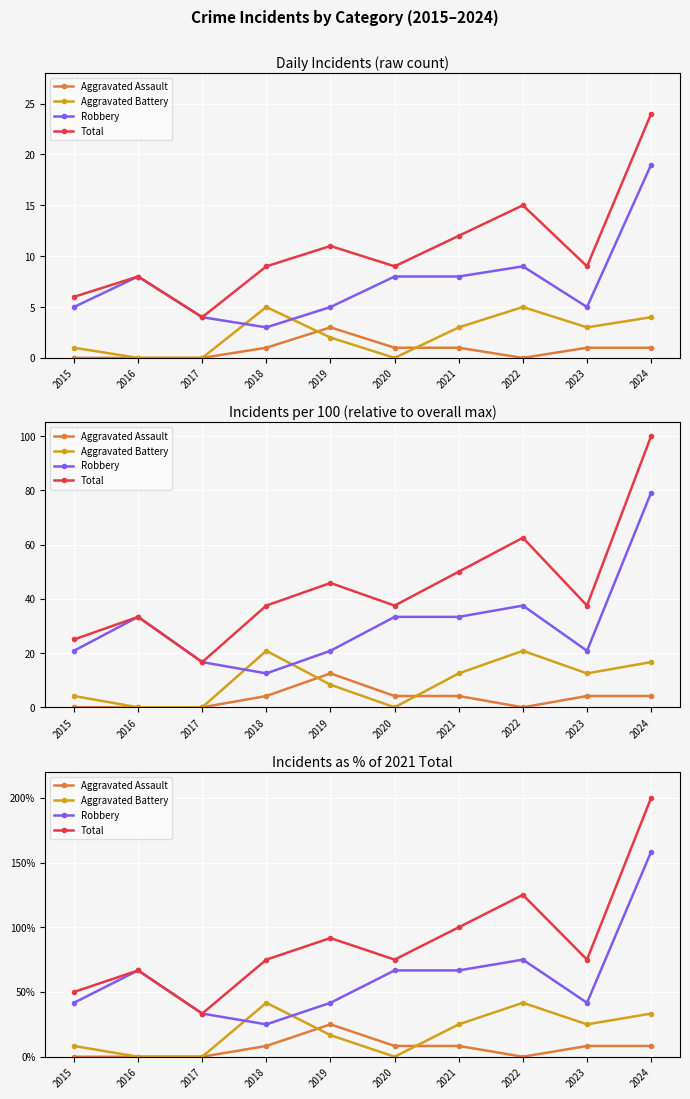

What is the sum of all Aggravated Battery values?

191.7